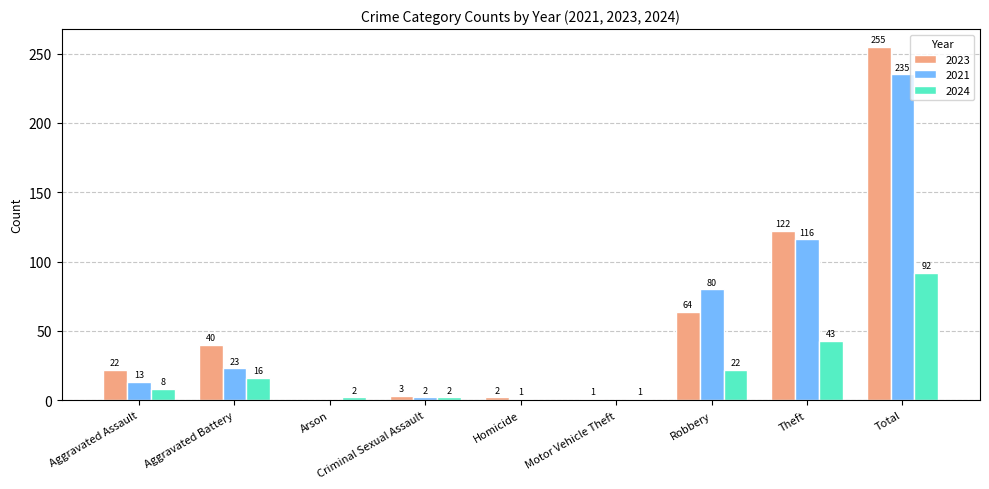

What are all the series names shown in the legend?

2023, 2021, 2024